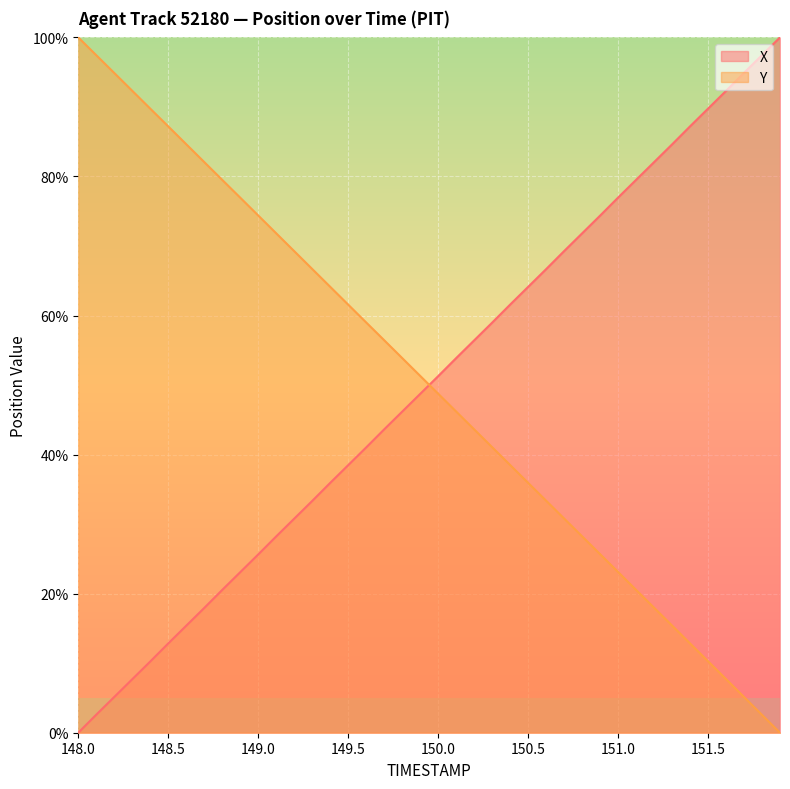

How many values in the X series are below 51?

20